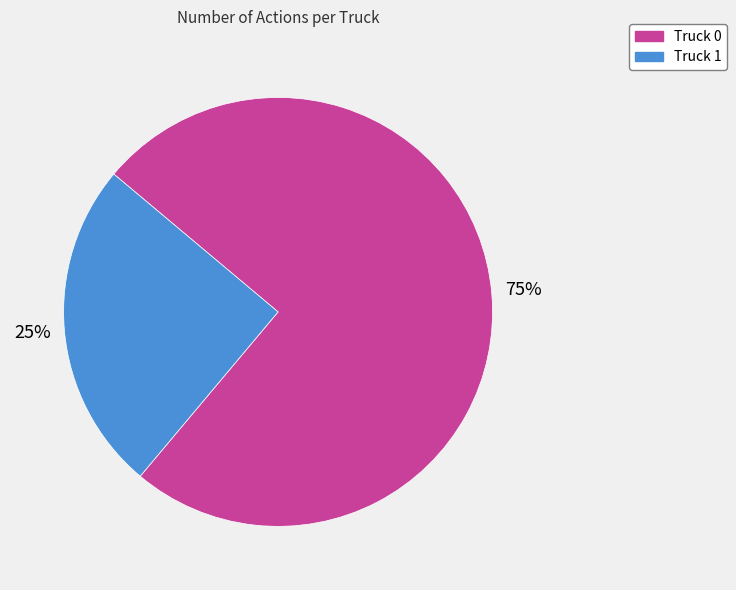

What is the ratio of the value at Truck 0 to the value at Truck 1?

3.0